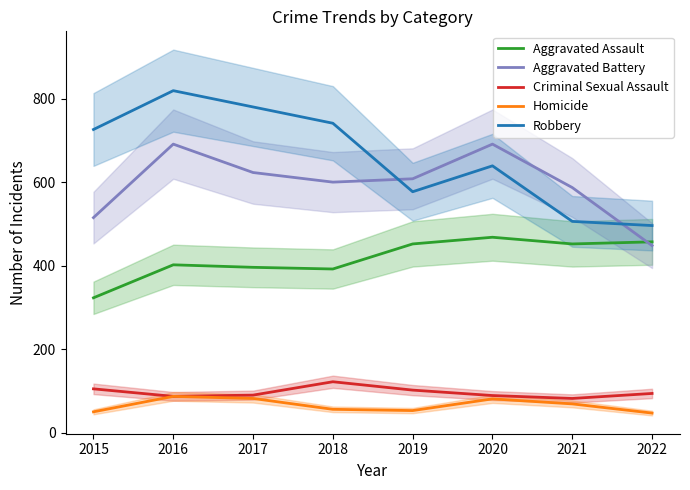

What is the value of the Aggravated Battery point at the 6th from the left?

691